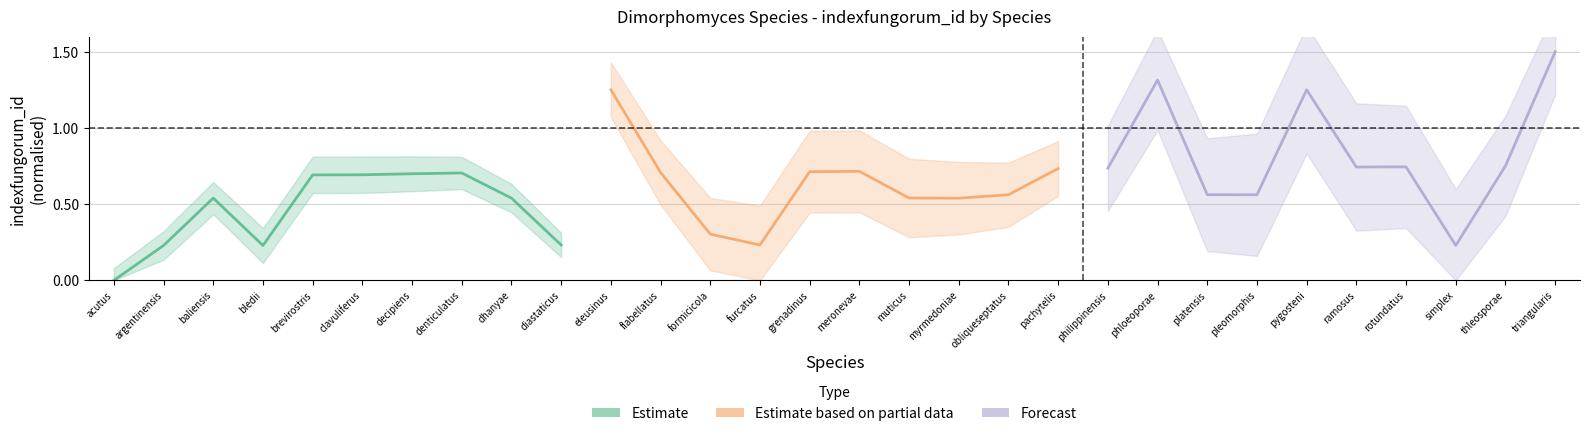

What is the average value of the Estimate based on partial data series?

0.6